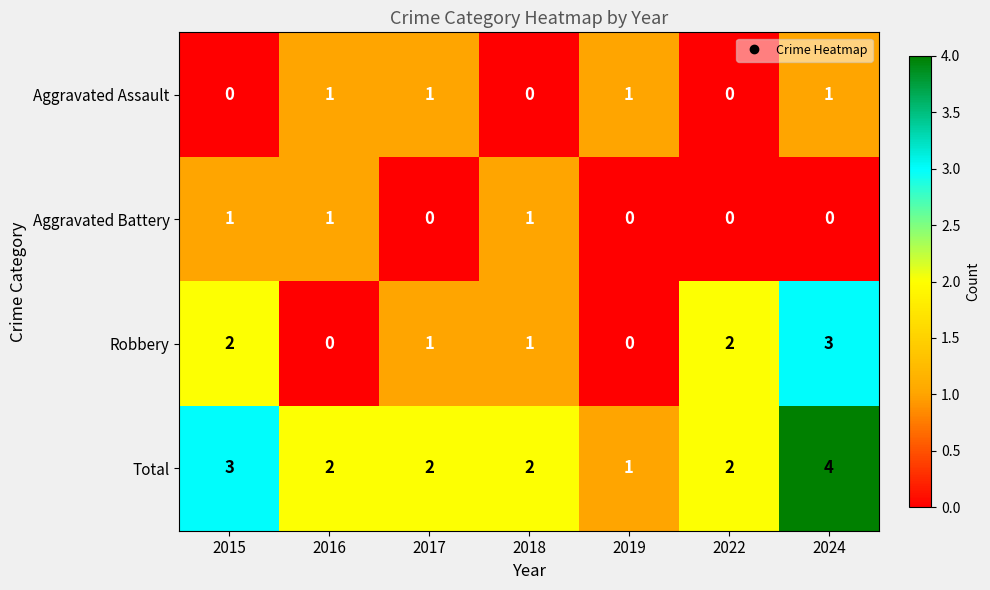

What is the greatest value displayed?

4